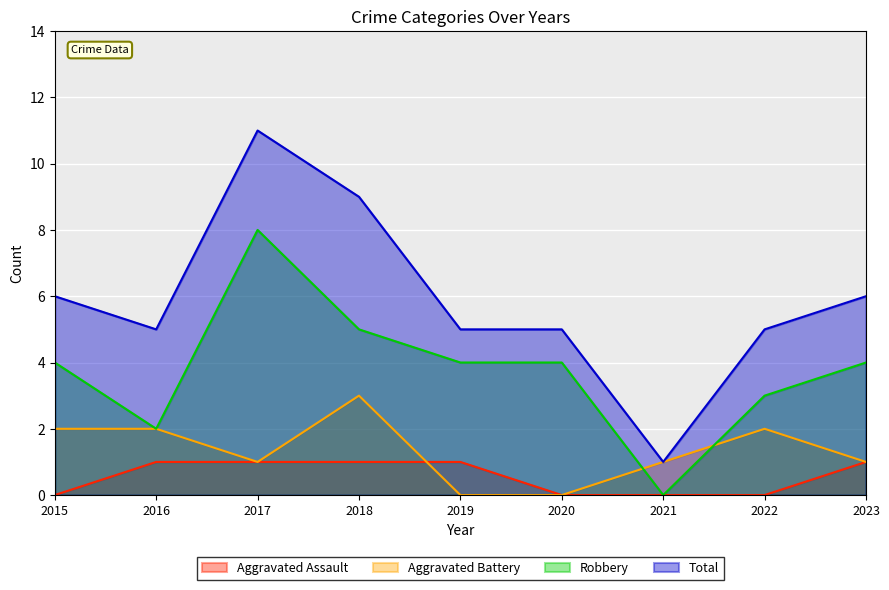

List the labels in order of Robbery value, smallest first.

2021, 2016, 2022, 2015, 2019, 2020, 2023, 2018, 2017